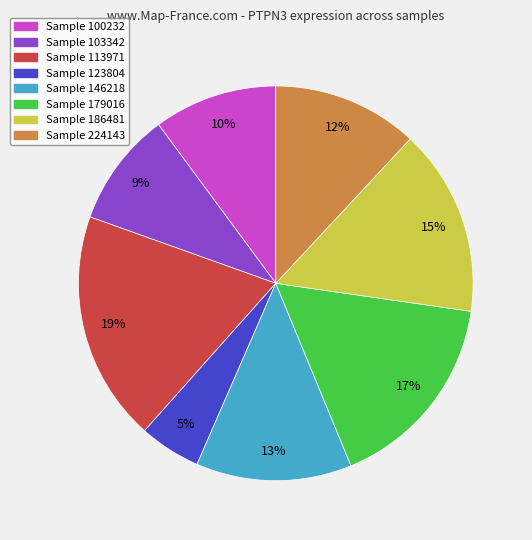

Does any single category account for the majority?

No